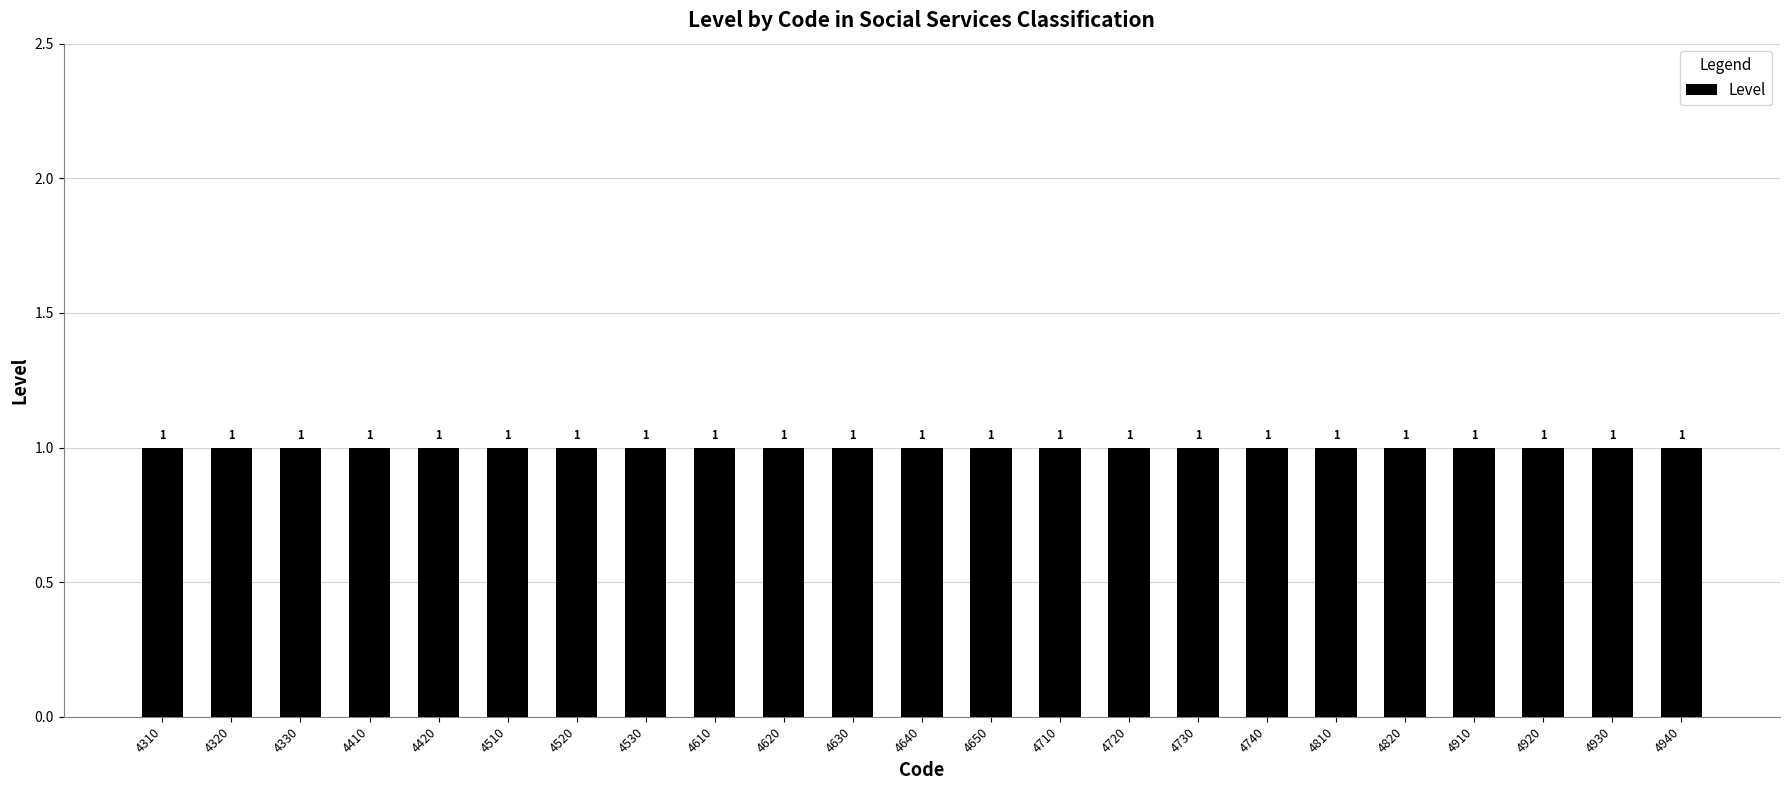

Is the value of Level at 4810 greater than the value of Code at 4620?

No